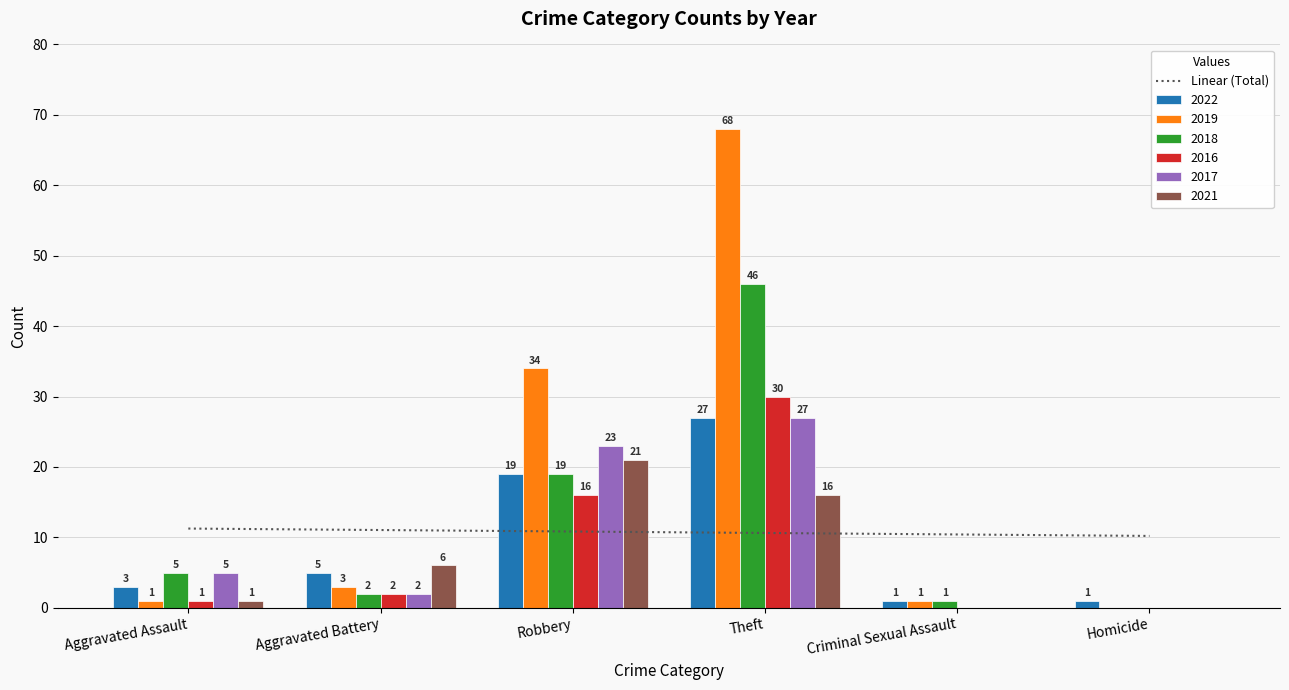

What is the greatest value displayed?

11.2